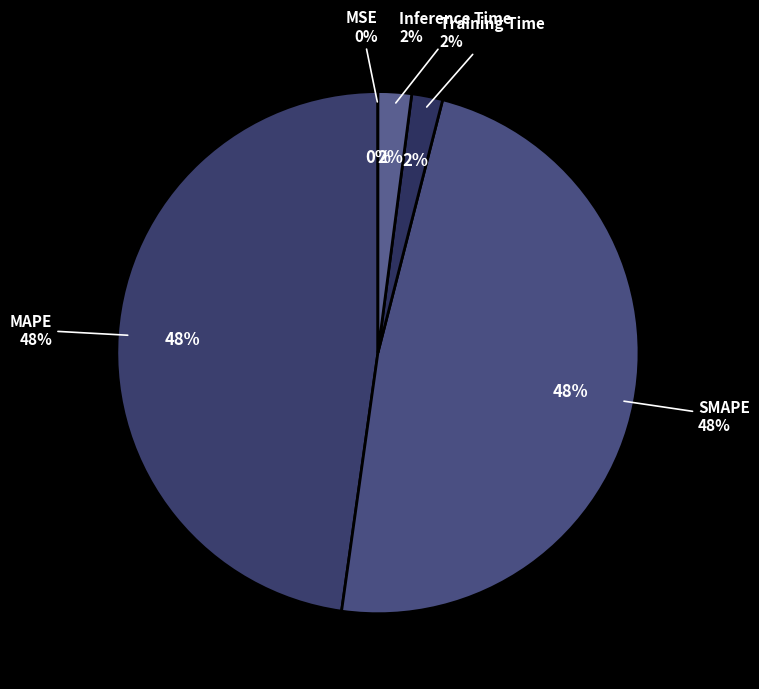

Which slice is the smallest?

MSE